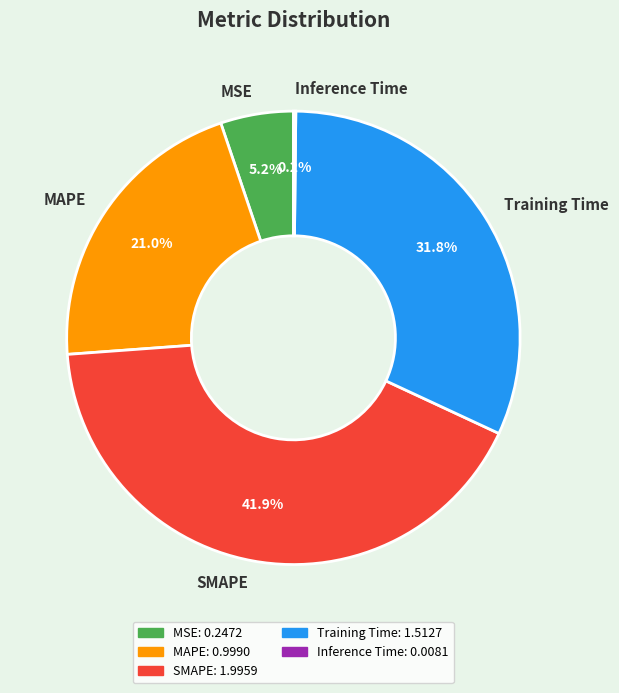

Do SMAPE and Training Time together represent more than half of the pie?

Yes